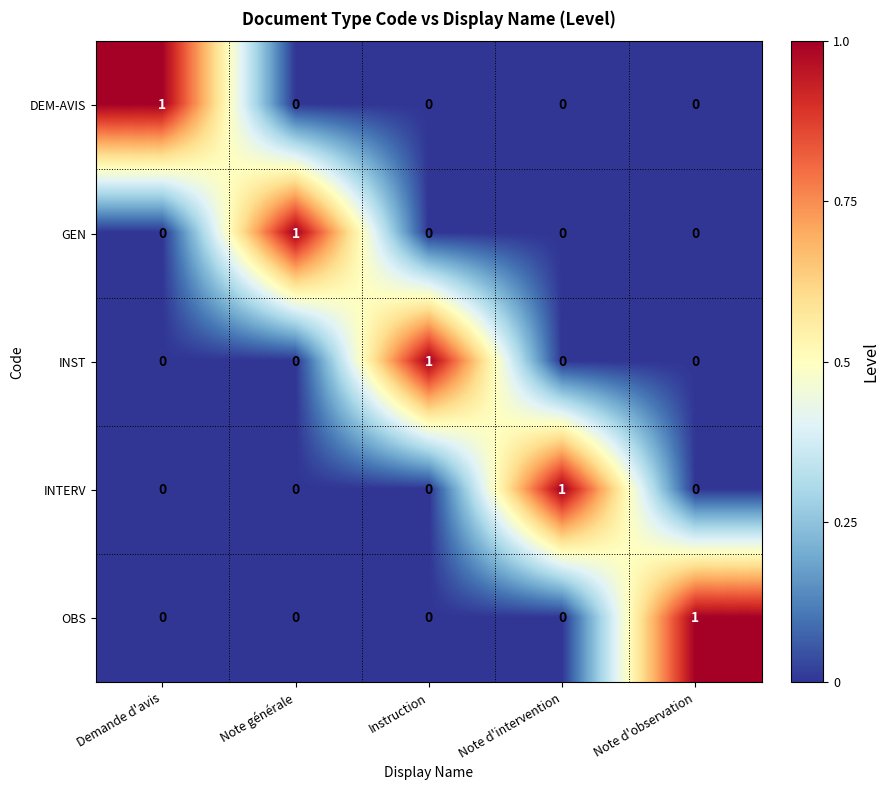

Reading right to left, extract all data points from this chart.

DEM-AVIS: Note d'observation=0	Note d'intervention=0	Instruction=0	Note générale=0	Demande d'avis=1
GEN: Note d'observation=0	Note d'intervention=0	Instruction=0	Note générale=1	Demande d'avis=0
INST: Note d'observation=0	Note d'intervention=0	Instruction=1	Note générale=0	Demande d'avis=0
INTERV: Note d'observation=0	Note d'intervention=1	Instruction=0	Note générale=0	Demande d'avis=0
OBS: Note d'observation=1	Note d'intervention=0	Instruction=0	Note générale=0	Demande d'avis=0